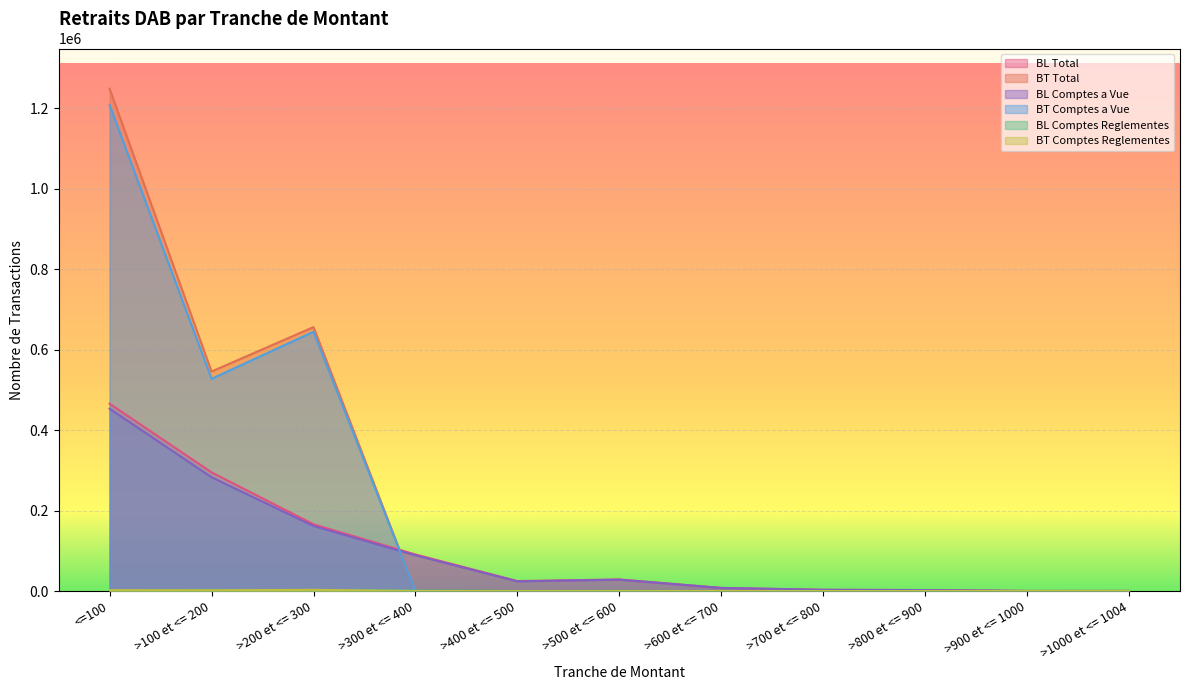

At which category does the chart reach its peak across all series?

<=100